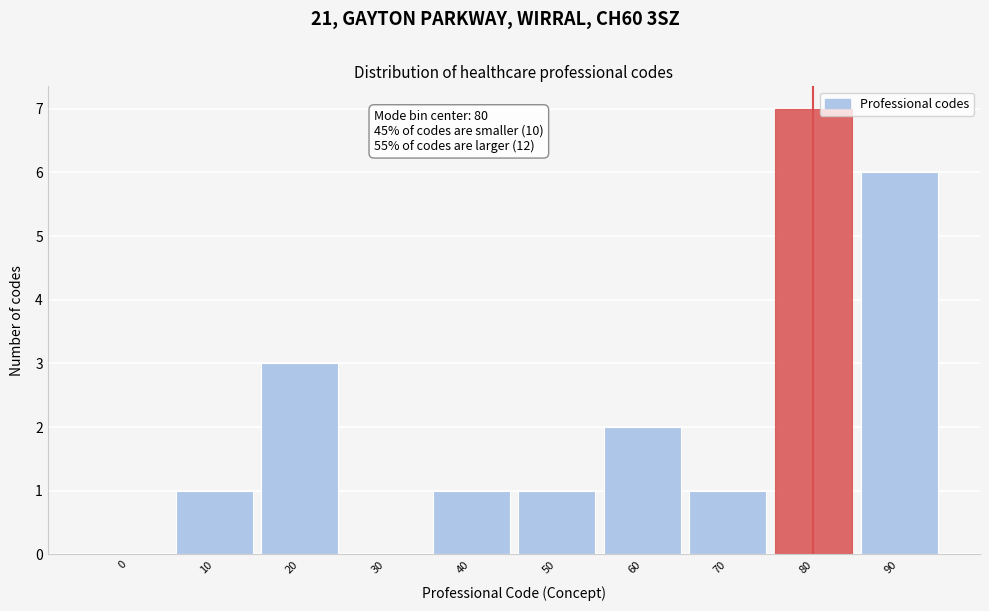

Reading left to right, transcribe all the data shown in this chart.

0=0	10=1	20=3	30=0	40=1	50=1	60=2	70=1	80=7	90=6